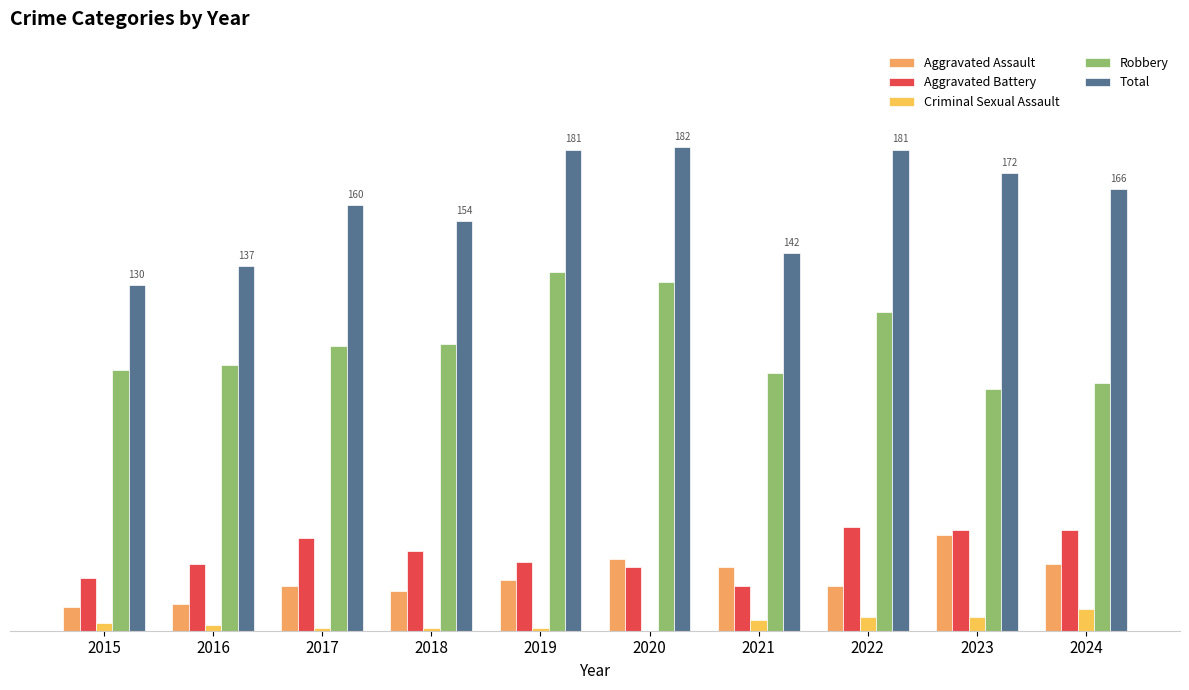

What are all the series names shown in the legend?

Aggravated Assault, Aggravated Battery, Criminal Sexual Assault, Robbery, Total